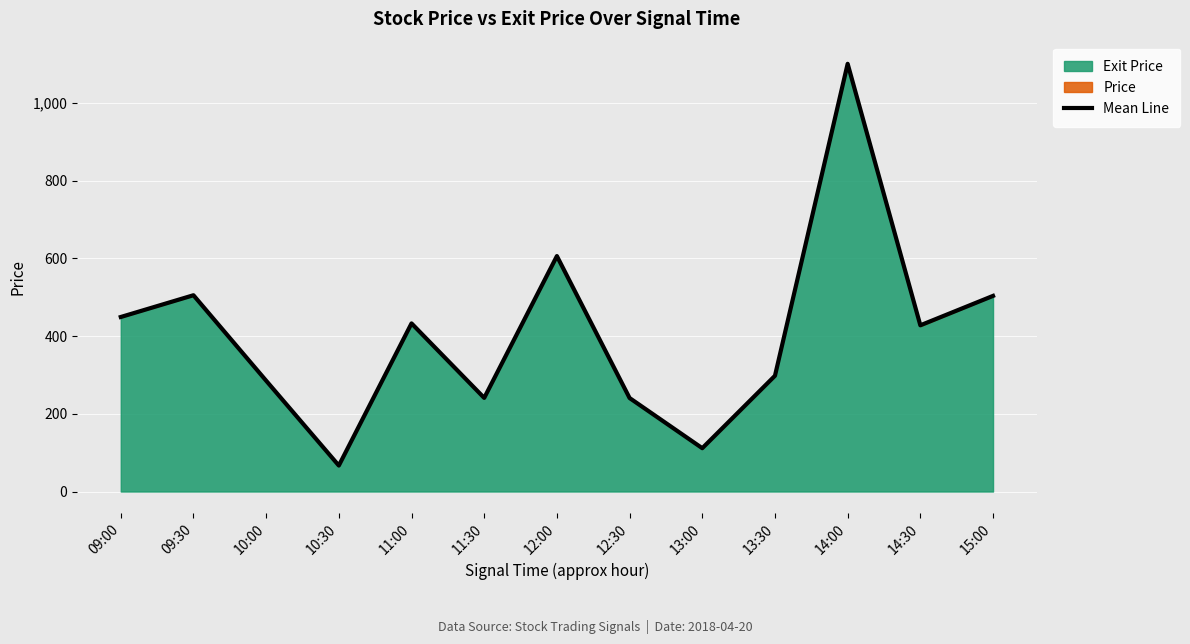

Count the number of categories in the chart.

13